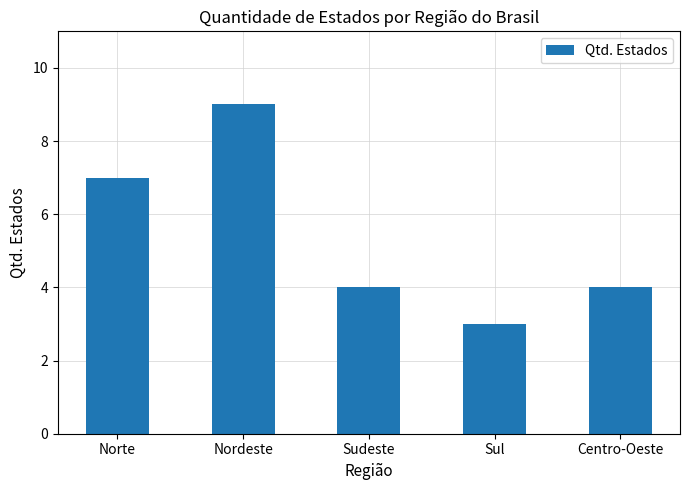

What position from the left is Sul?

4